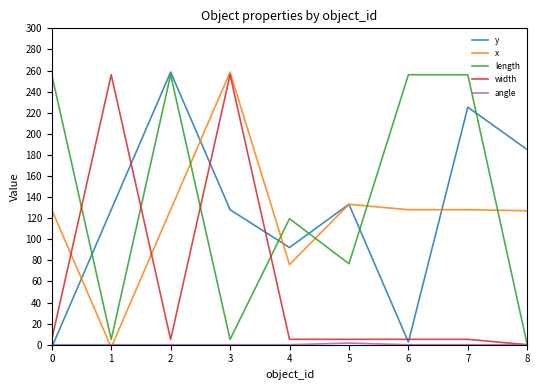

After their last crossing, which series has the higher values: width or y?

y